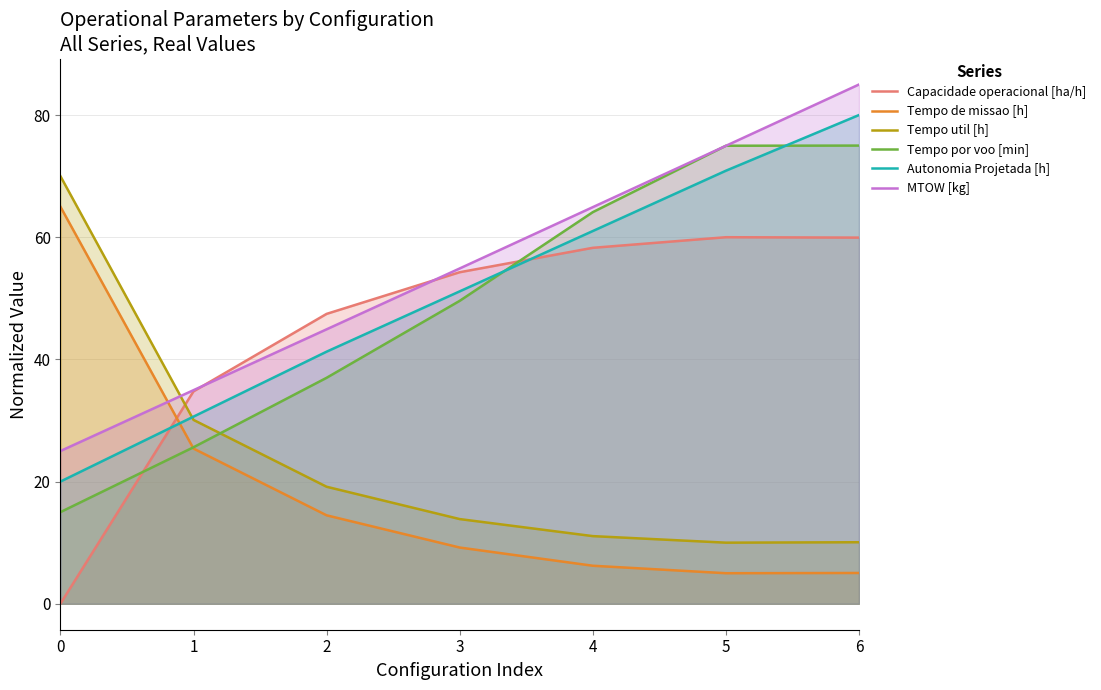

Which has a higher value, 2 or 0?

2